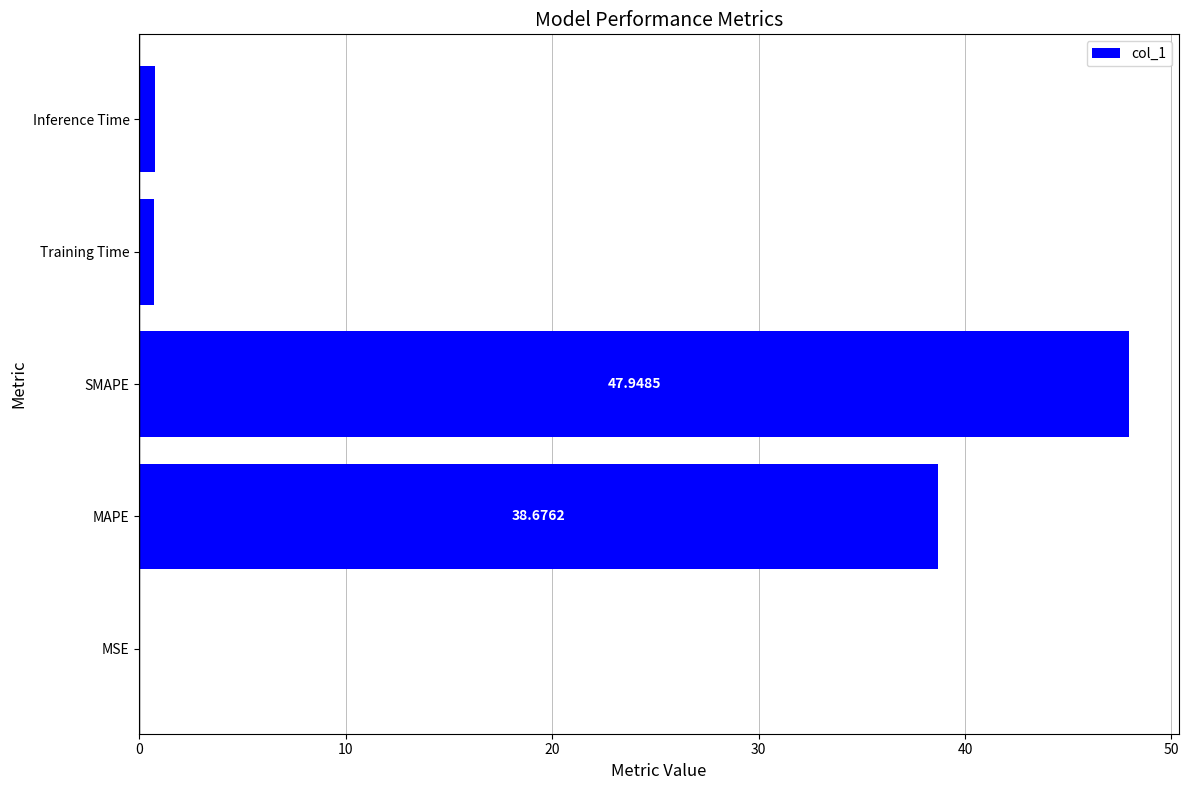

Where is the data nearest to the value 23?

MAPE